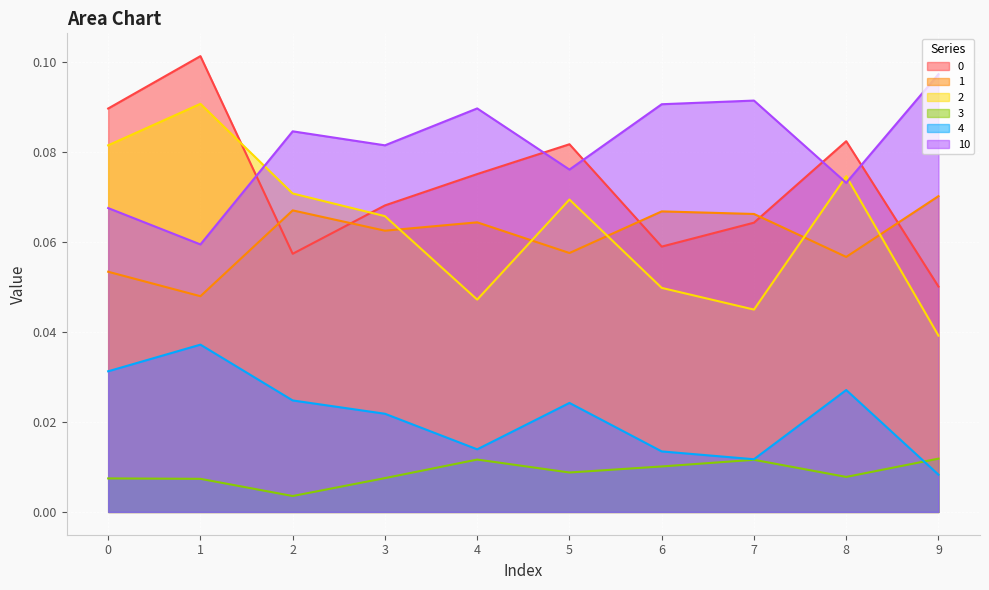

Which has a higher value, 9 or 2?

2